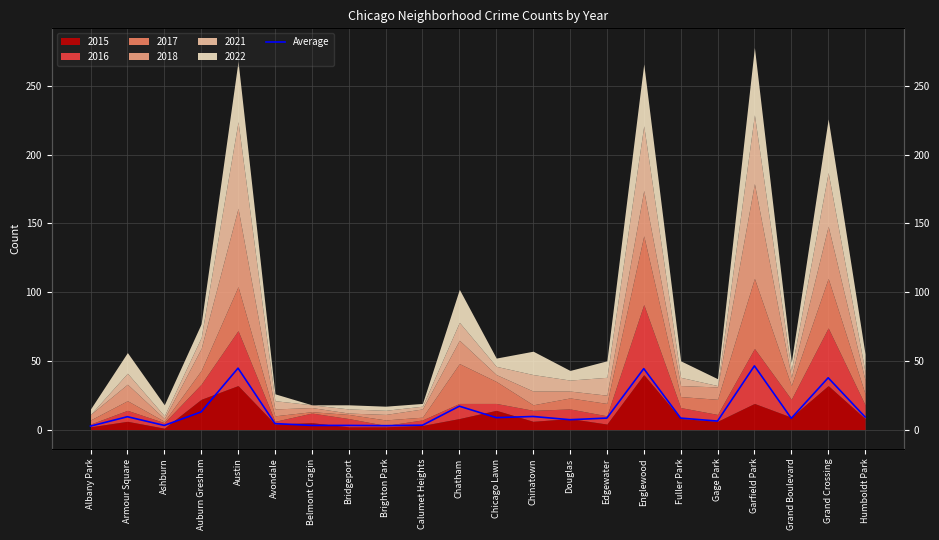

Read the value at Fuller Park.

8.3